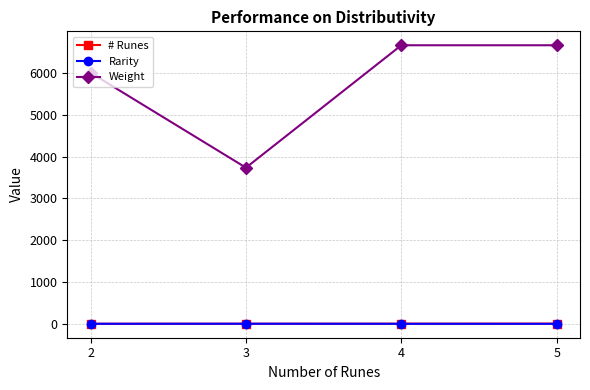

How many lines are shown in the chart?

3